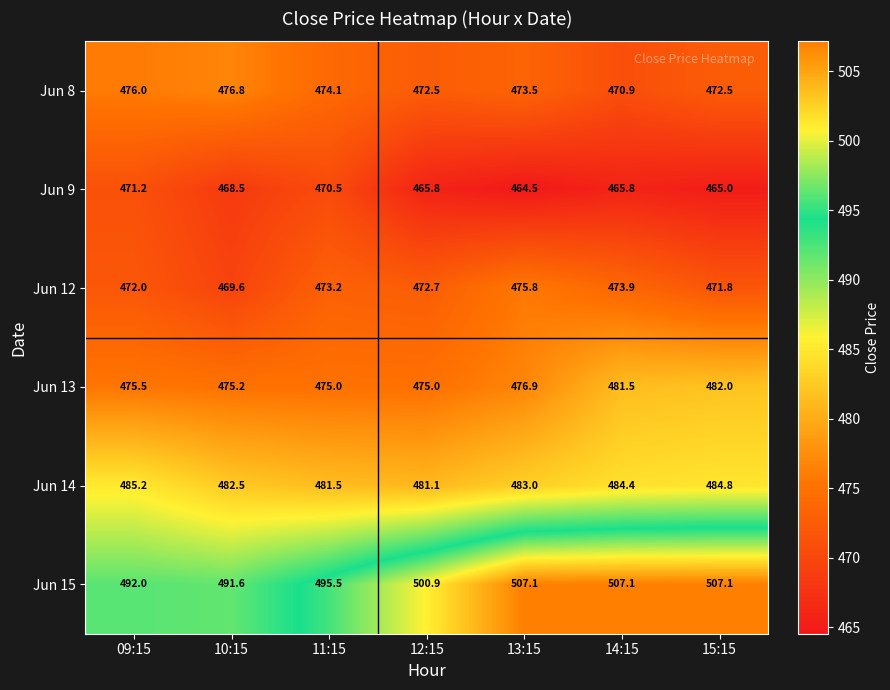

True or false: Jun 15 has a value of 507.1 at 15:15.

True